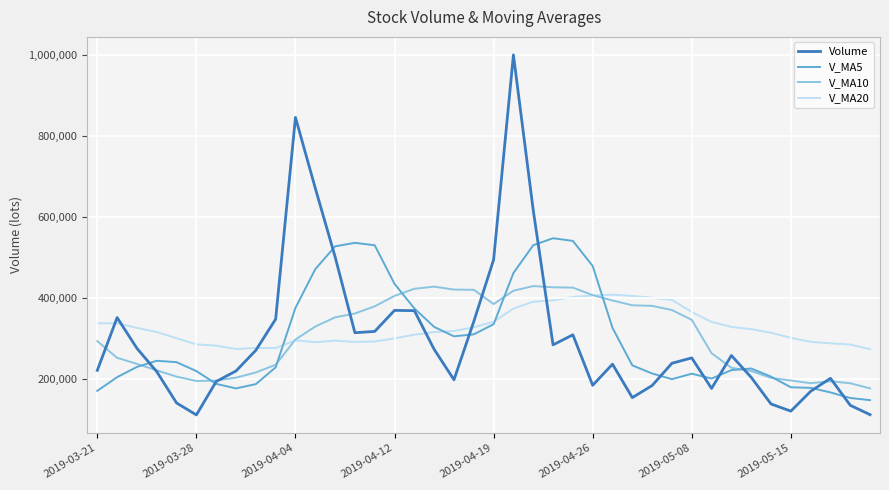

What is the minimum value for V_MA10?

177783.7